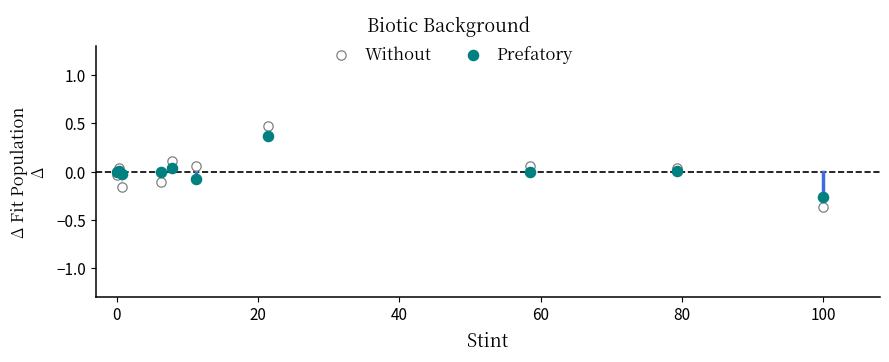

Which series reaches the minimum Y coordinate?

Without